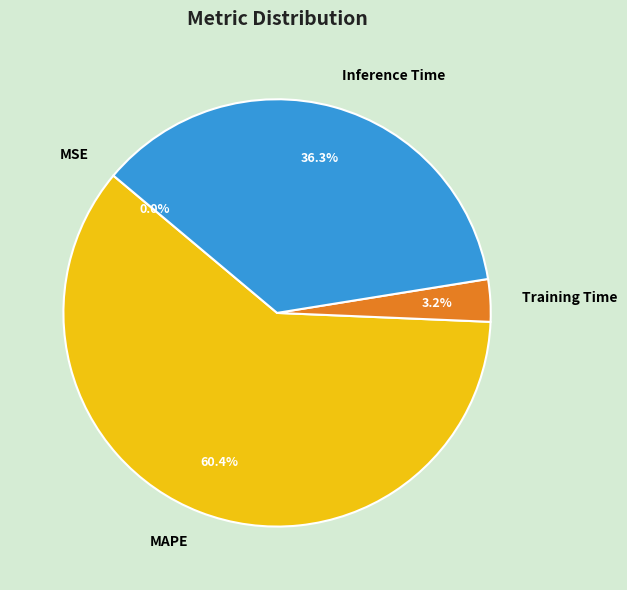

What is the largest slice in the pie chart?

MAPE